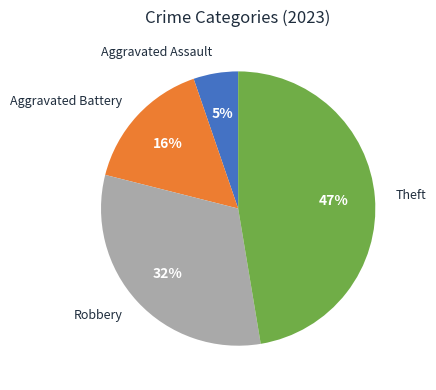

Is Aggravated Battery the majority of the pie?

No